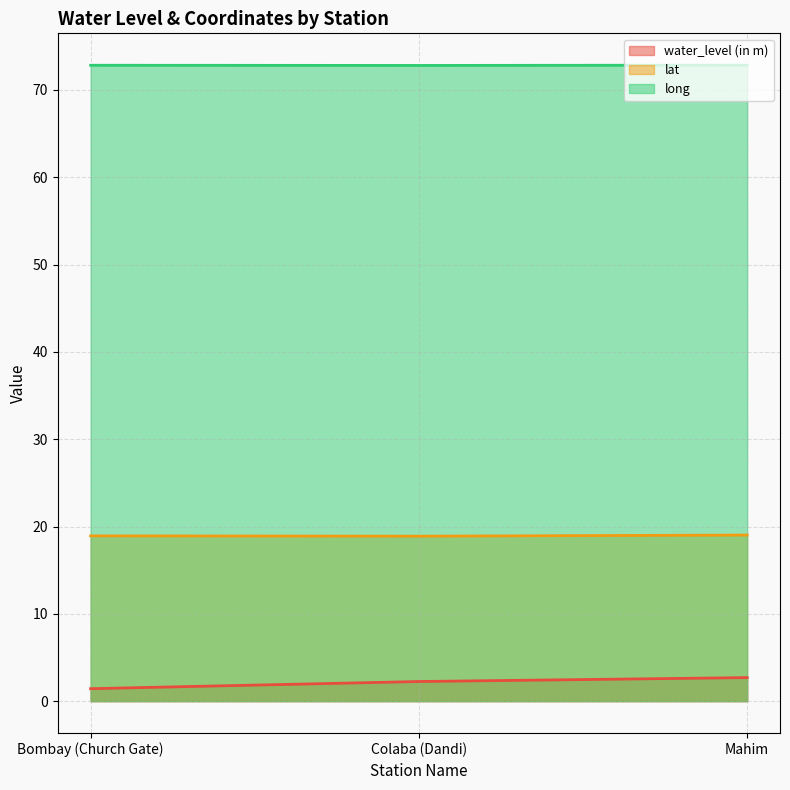

Does the chart display data point markers on the line(s)?

No